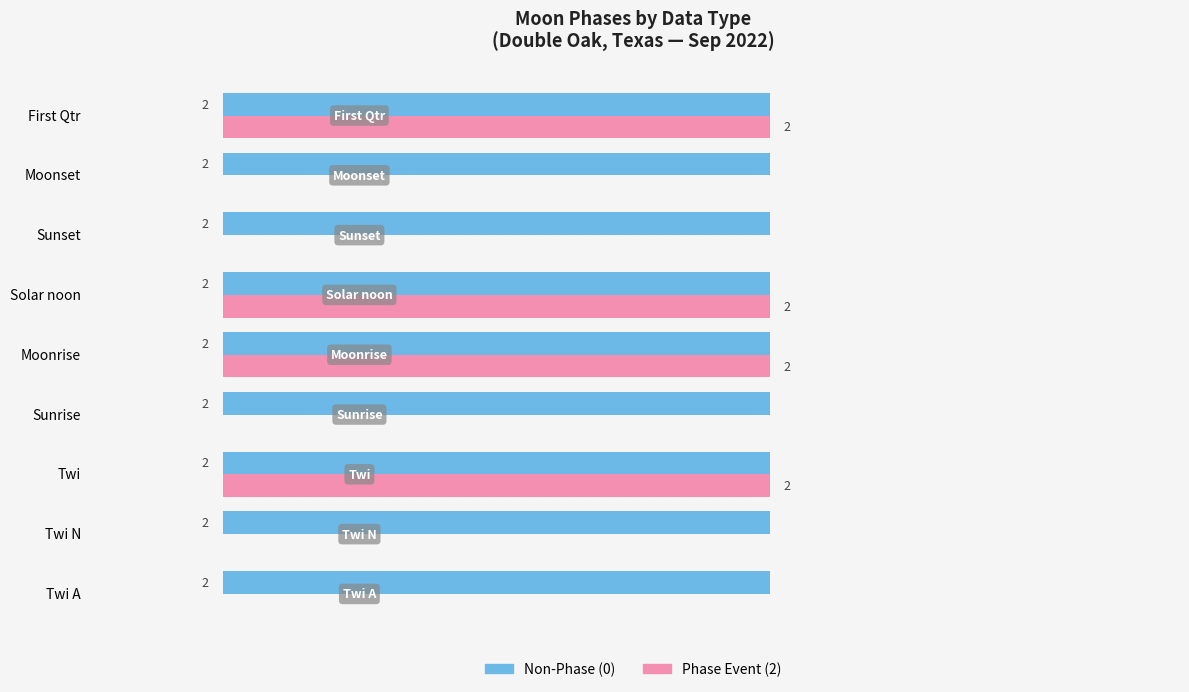

Between Twi A and First Qtr, which series saw the biggest shift?

Phase Event (2)